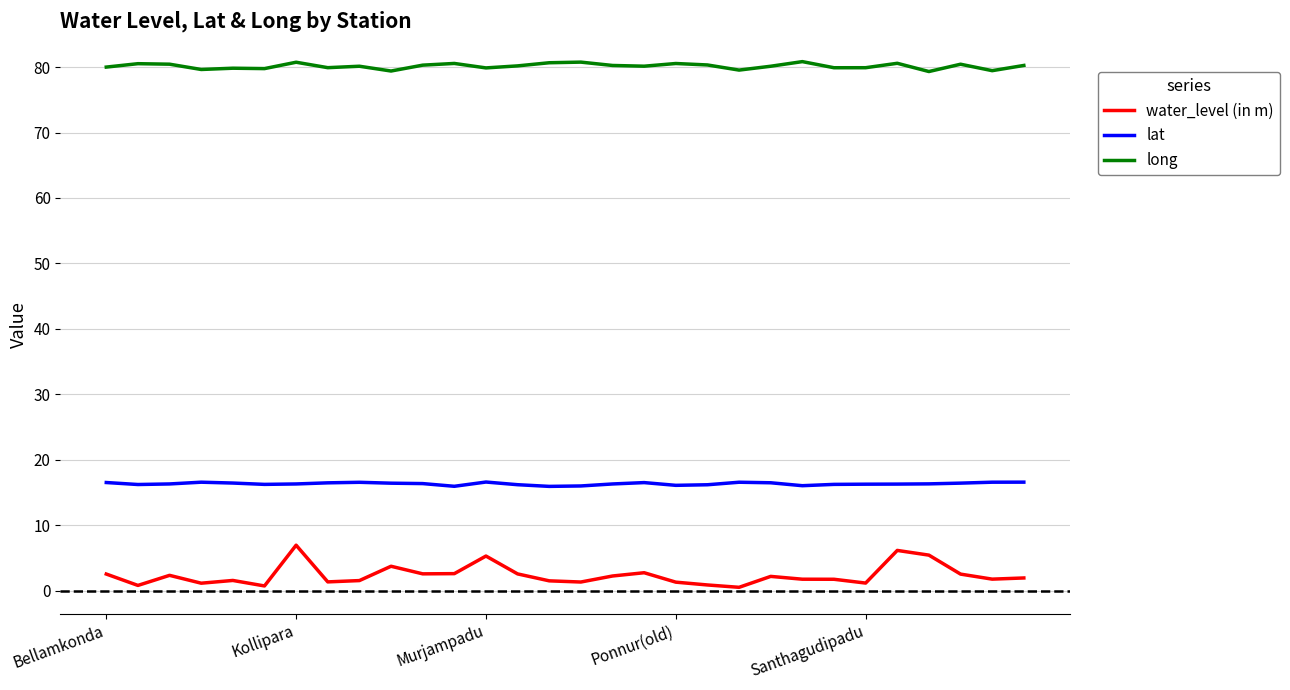

What are all the series names shown in the legend?

water_level (in m), lat, long